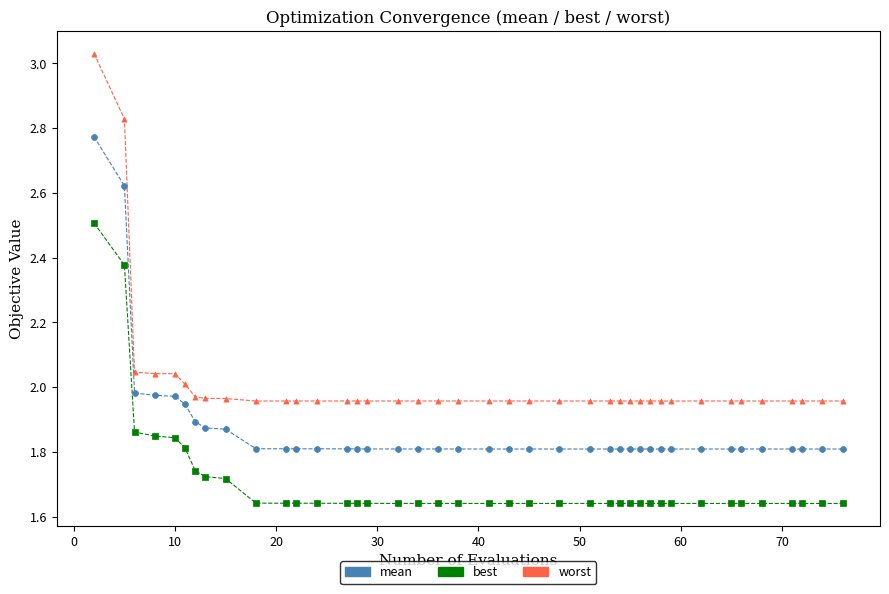

What are all the series names shown in the legend?

mean, best, worst